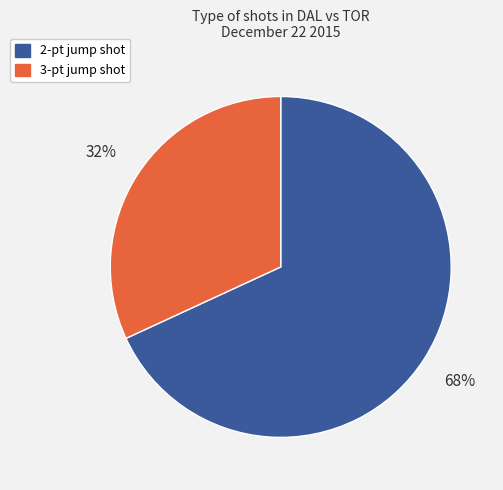

To the nearest percent, what is the average slice percentage?

50%